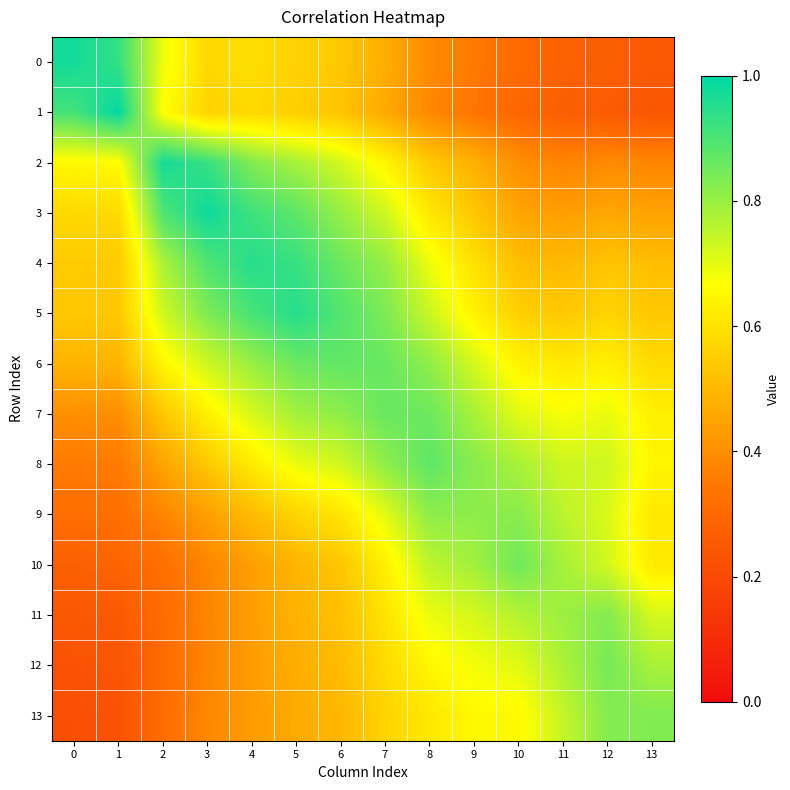

At which category is the sum across all series the highest?

7